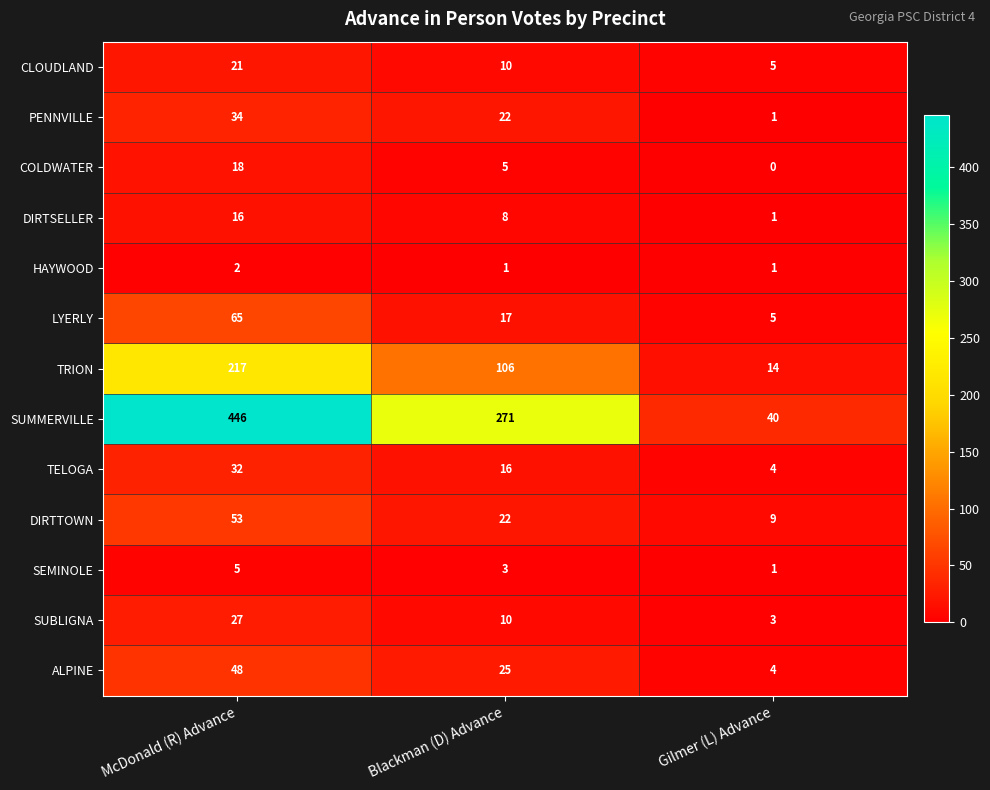

Rank the series by their maximum value, from lowest to highest.

HAYWOOD, SEMINOLE, DIRTSELLER, COLDWATER, CLOUDLAND, SUBLIGNA, TELOGA, PENNVILLE, ALPINE, DIRTTOWN, LYERLY, TRION, SUMMERVILLE